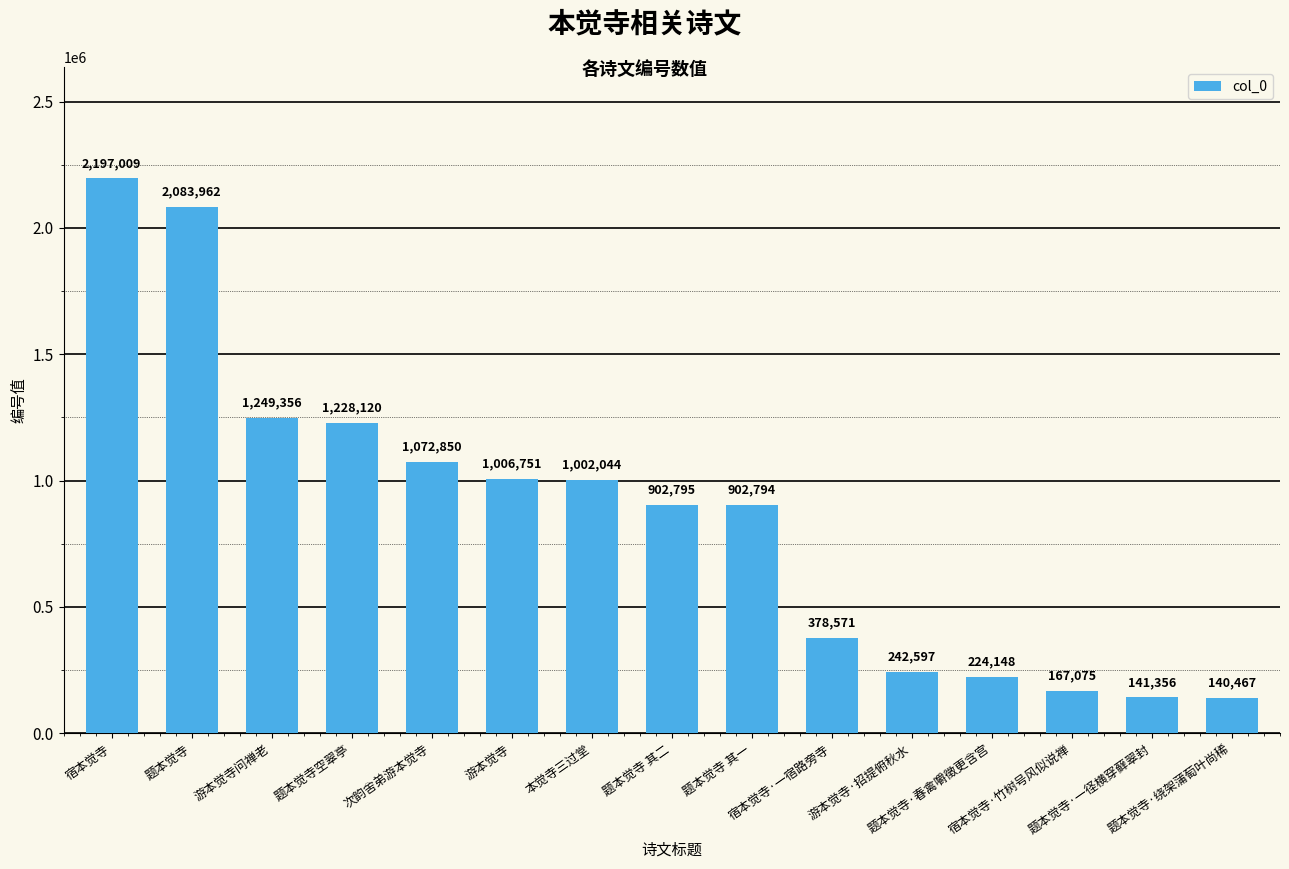

The value at 本觉寺三过堂 is 1002044. True or false?

True